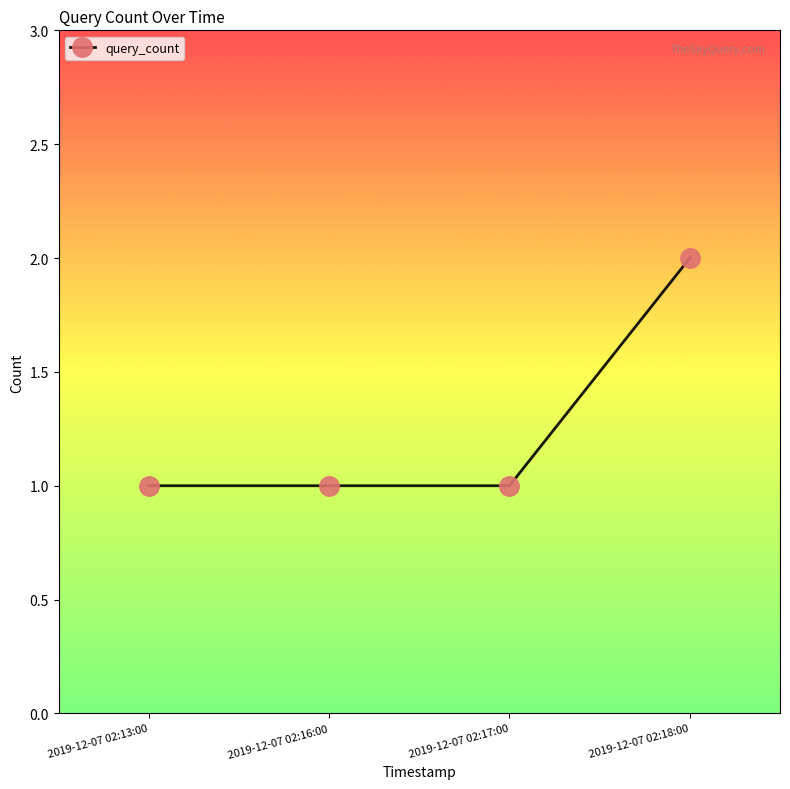

Between 2019-12-07 02:18:00 and 2019-12-07 02:16:00, which is larger?

2019-12-07 02:18:00